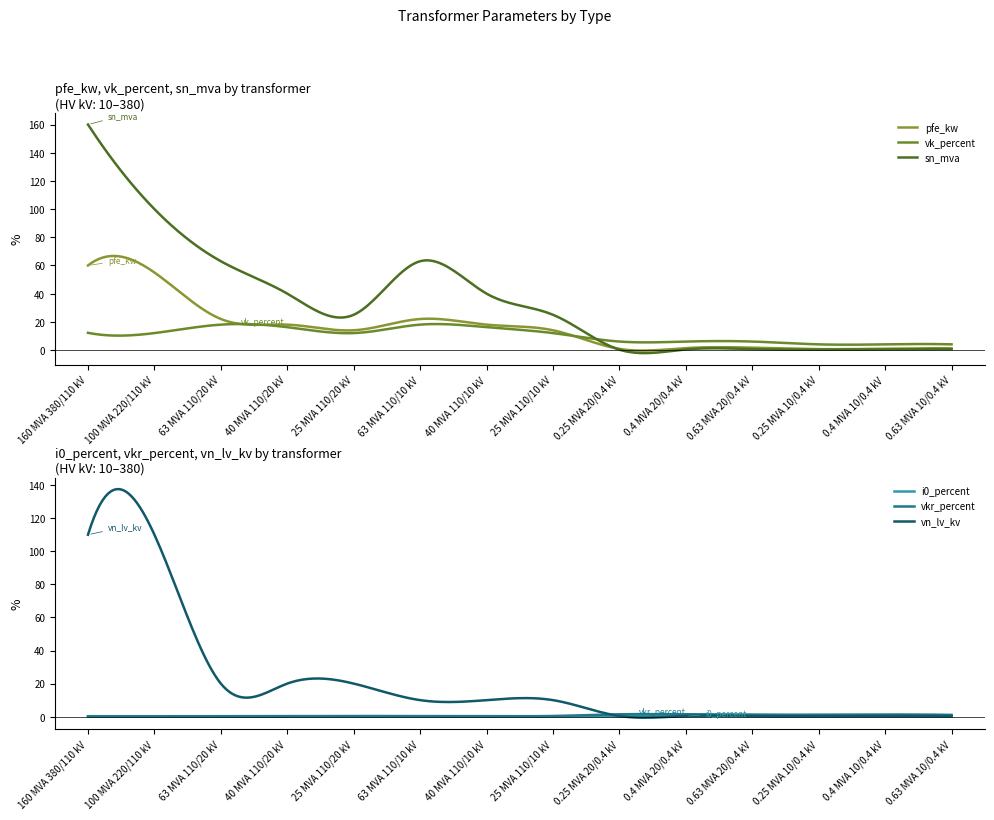

True or false: vkr_percent and pfe_kw cross at least once.

True